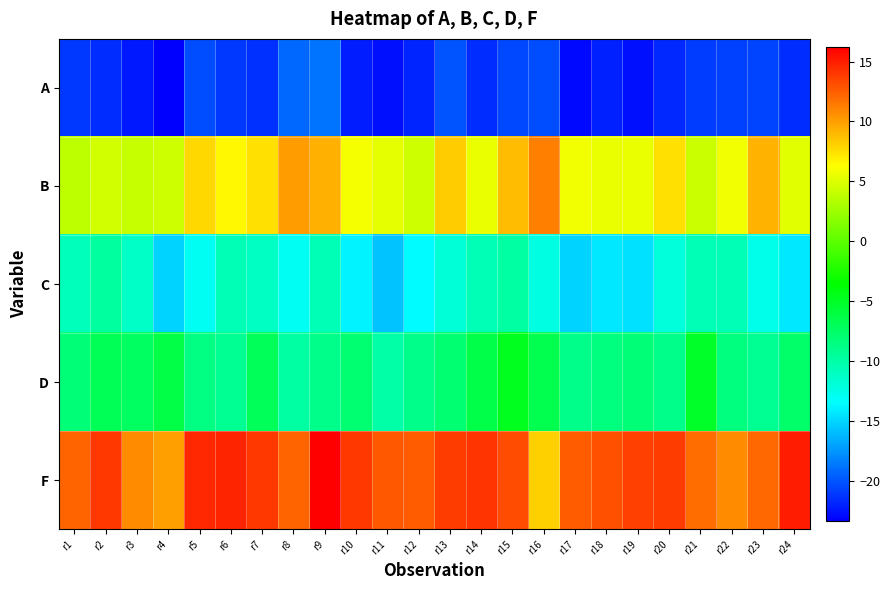

Which category has the lowest value across all series?

r4